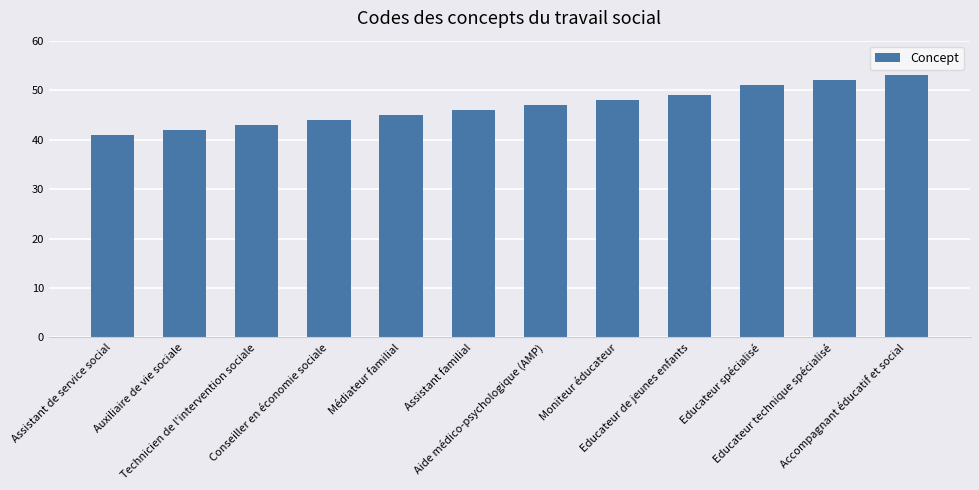

What is the minimum value shown in the chart?

41